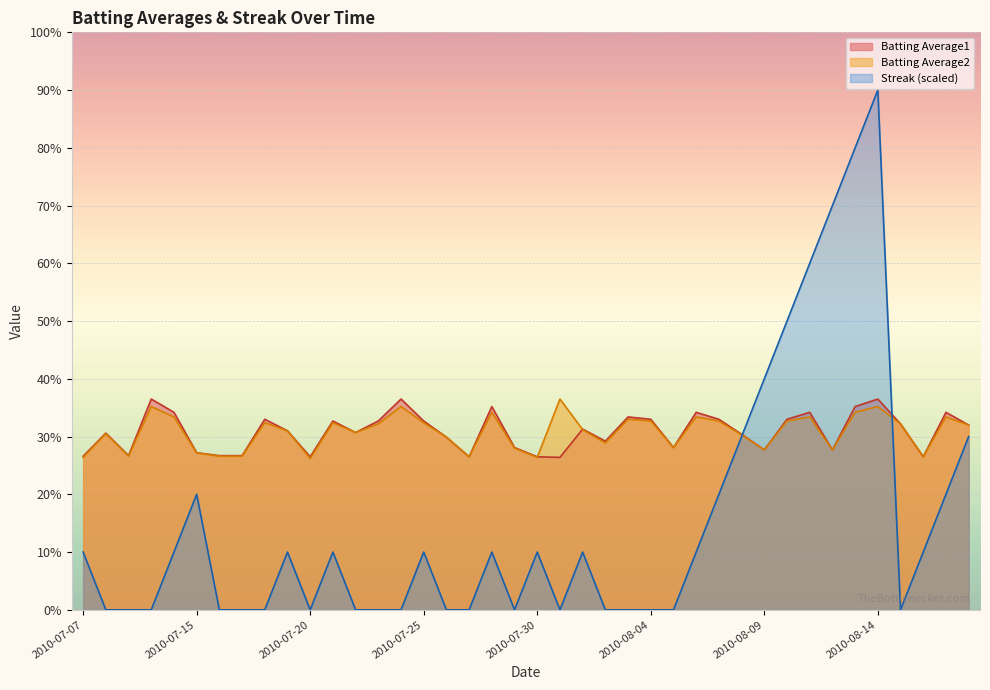

What are all the series names shown in the legend?

Batting Average1, Batting Average2, Streak (scaled)